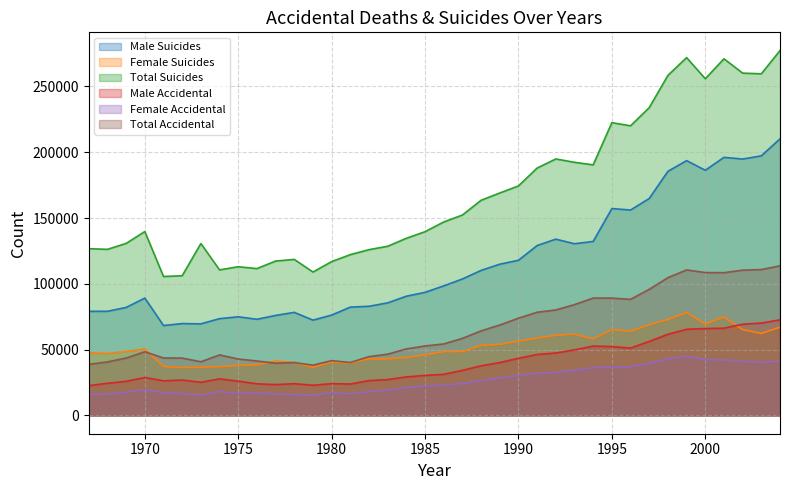

How many lines are shown in the chart?

6